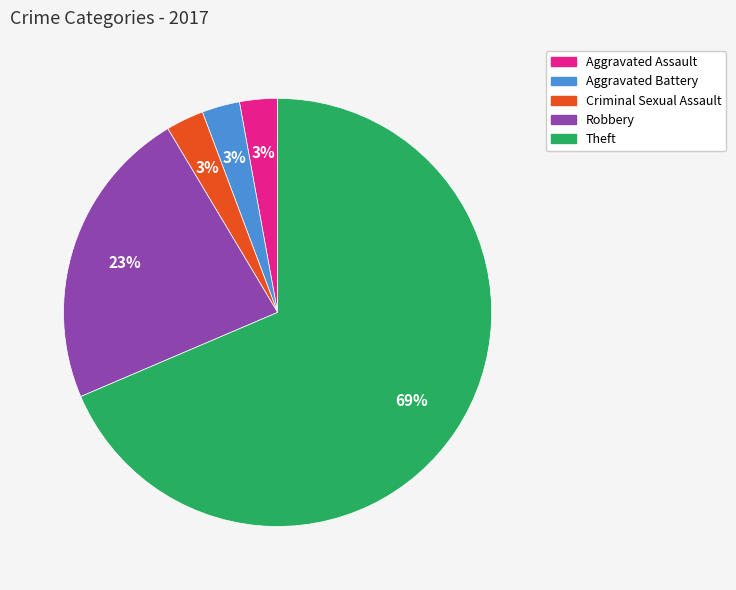

To the nearest percent, what is the combined percentage of Aggravated Battery and Criminal Sexual Assault?

6%